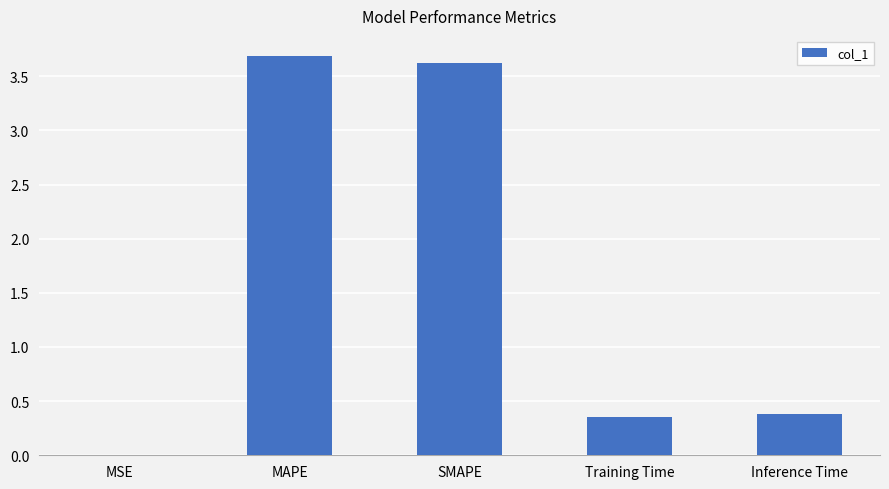

What is the change in value from MAPE to Inference Time?

-3.3